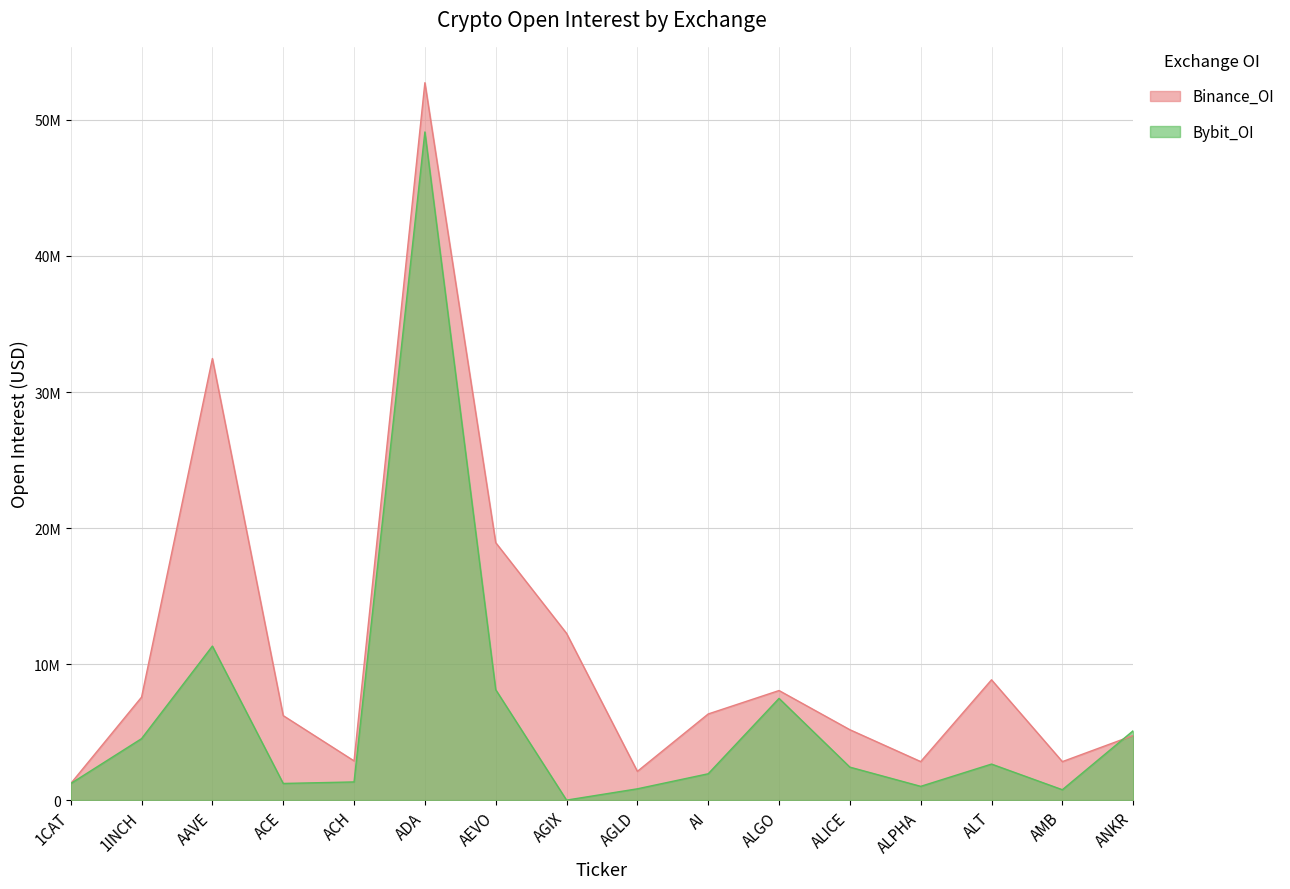

Is it true that Bybit_OI equals 224899 at AMB?

False